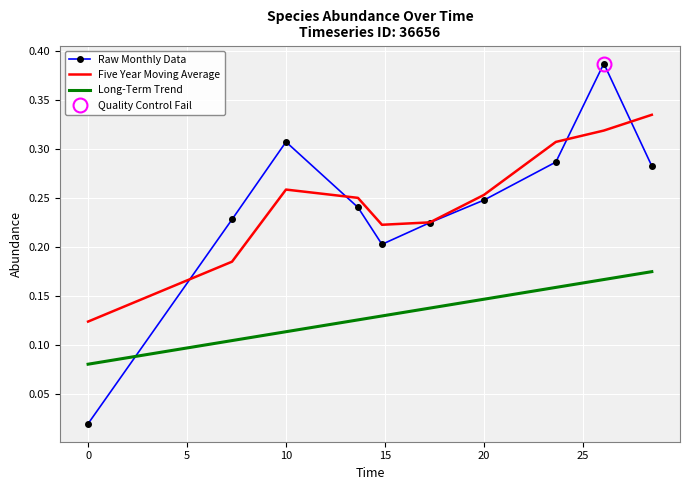

How many lines are shown in the chart?

3